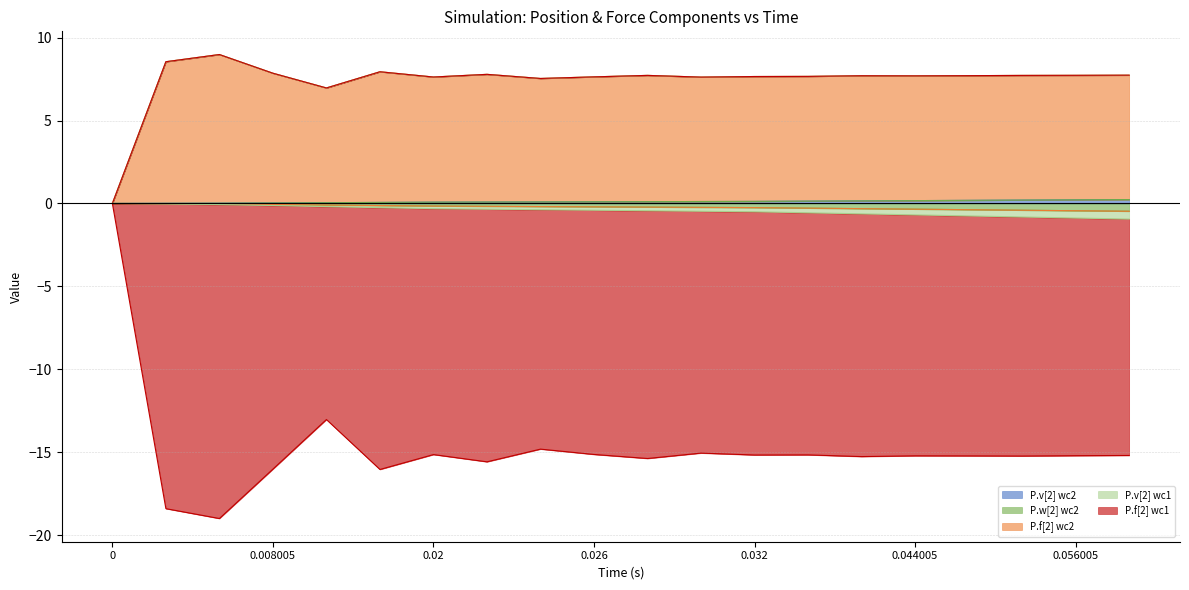

What is the average value of the P.v[2] wc2 series?

0.1